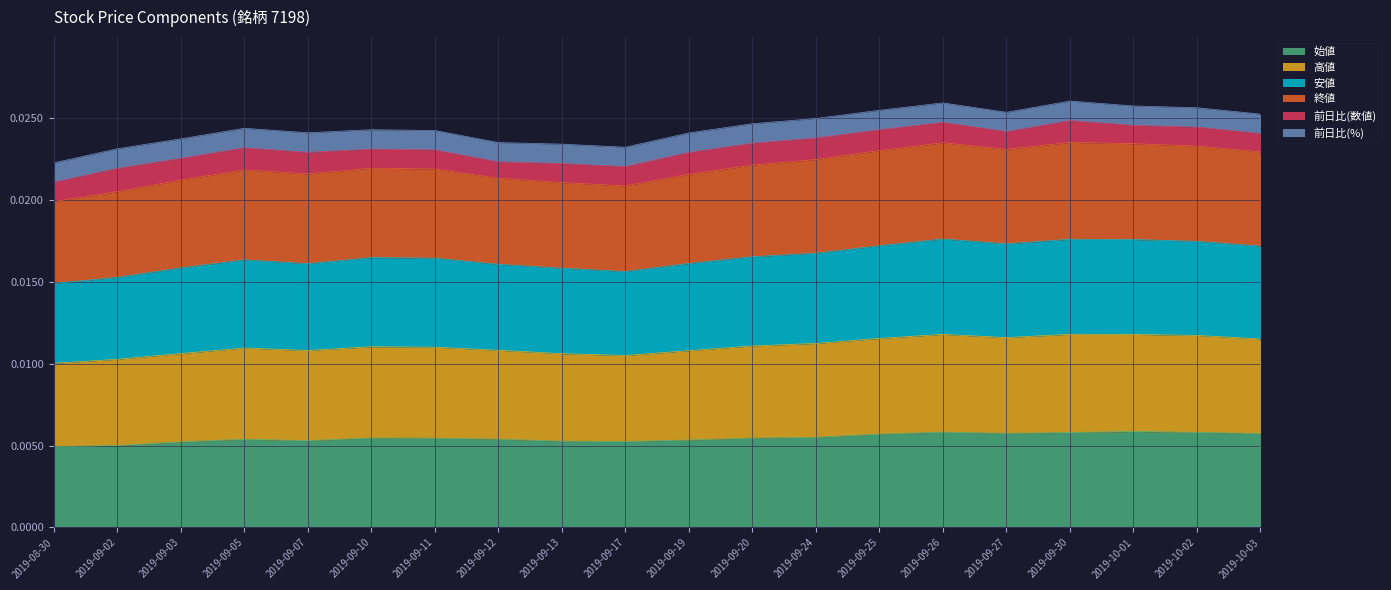

What is the label of the 11th point from the left?

2019-09-19